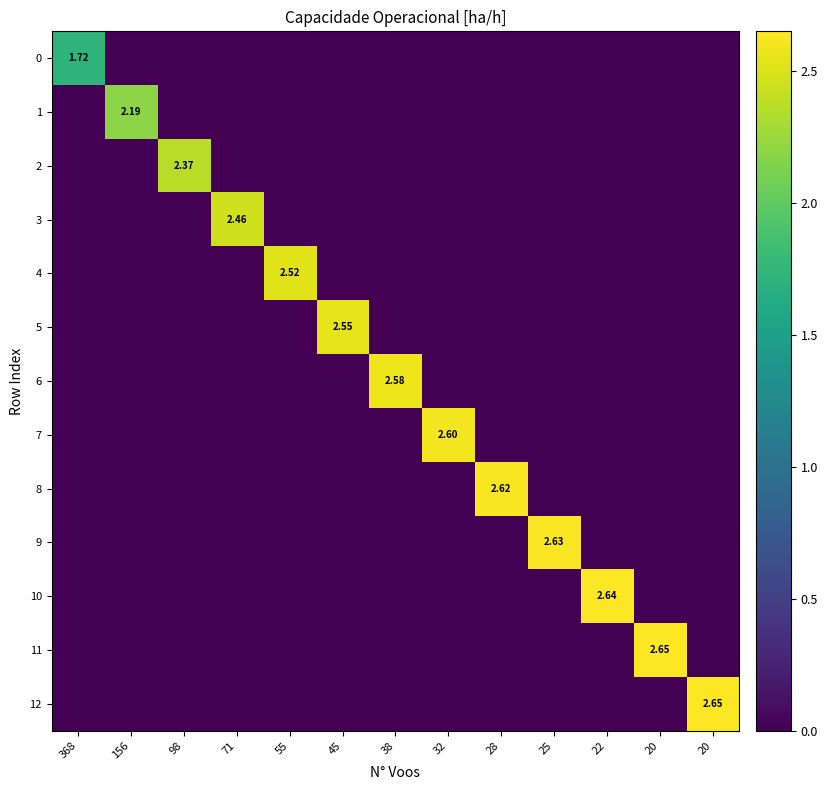

Rank the series by their maximum value, from highest to lowest.

11, 12, 10, 9, 8, 7, 6, 5, 4, 3, 2, 1, 0